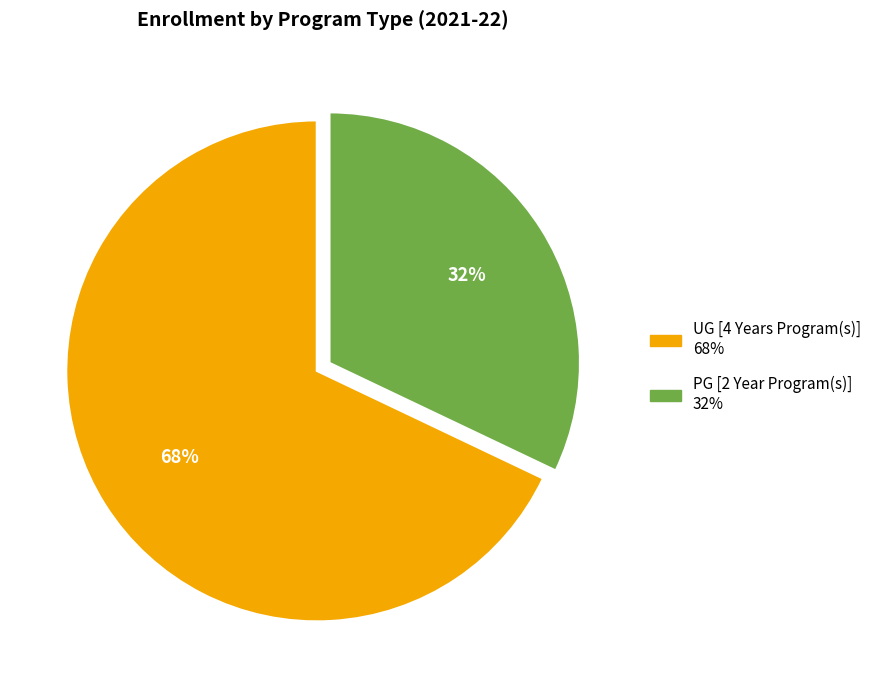

How many slices are in this pie chart?

2